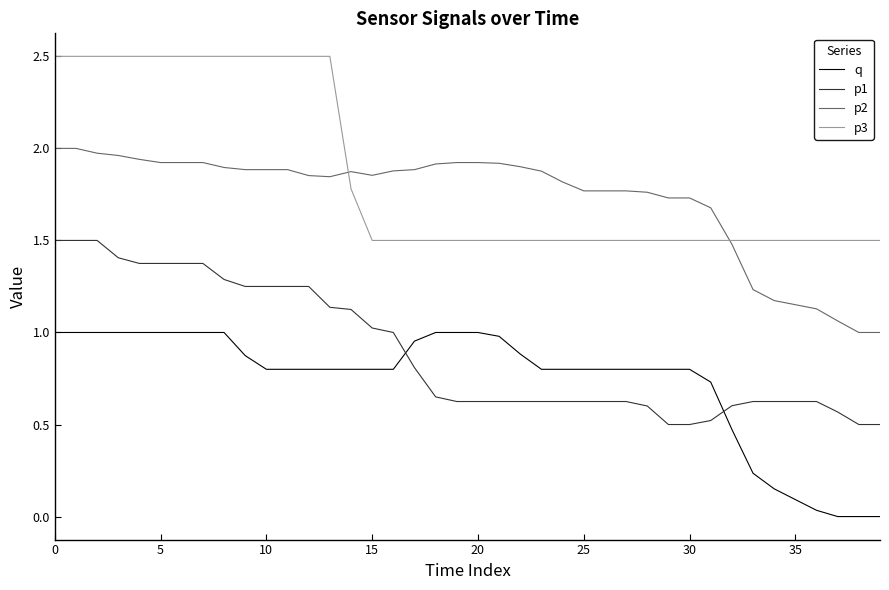

What is the maximum value for p1?

1.5